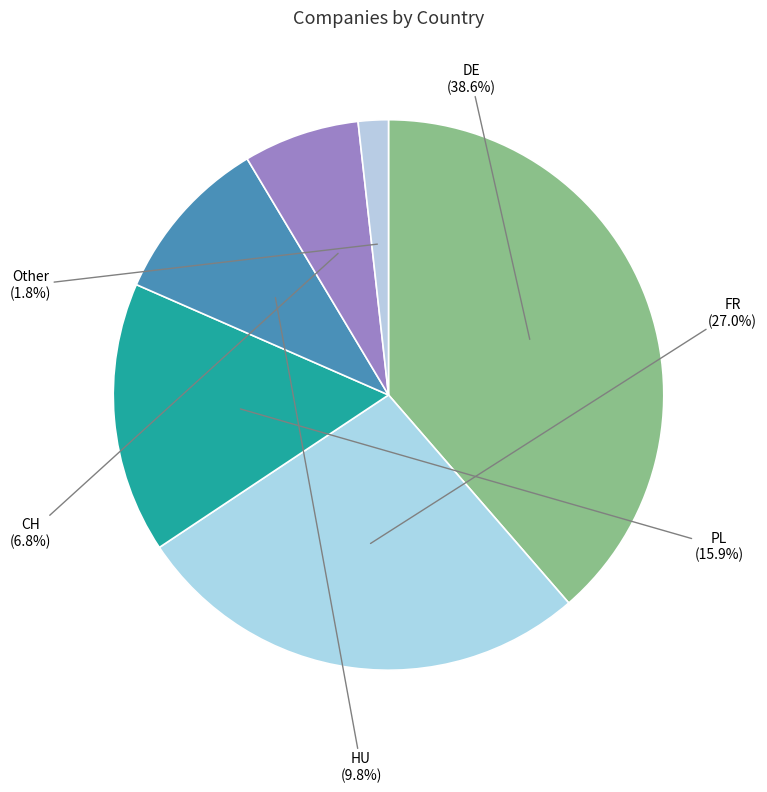

Rank the categories by value from lowest to highest.

Other, CH, HU, PL, FR, DE